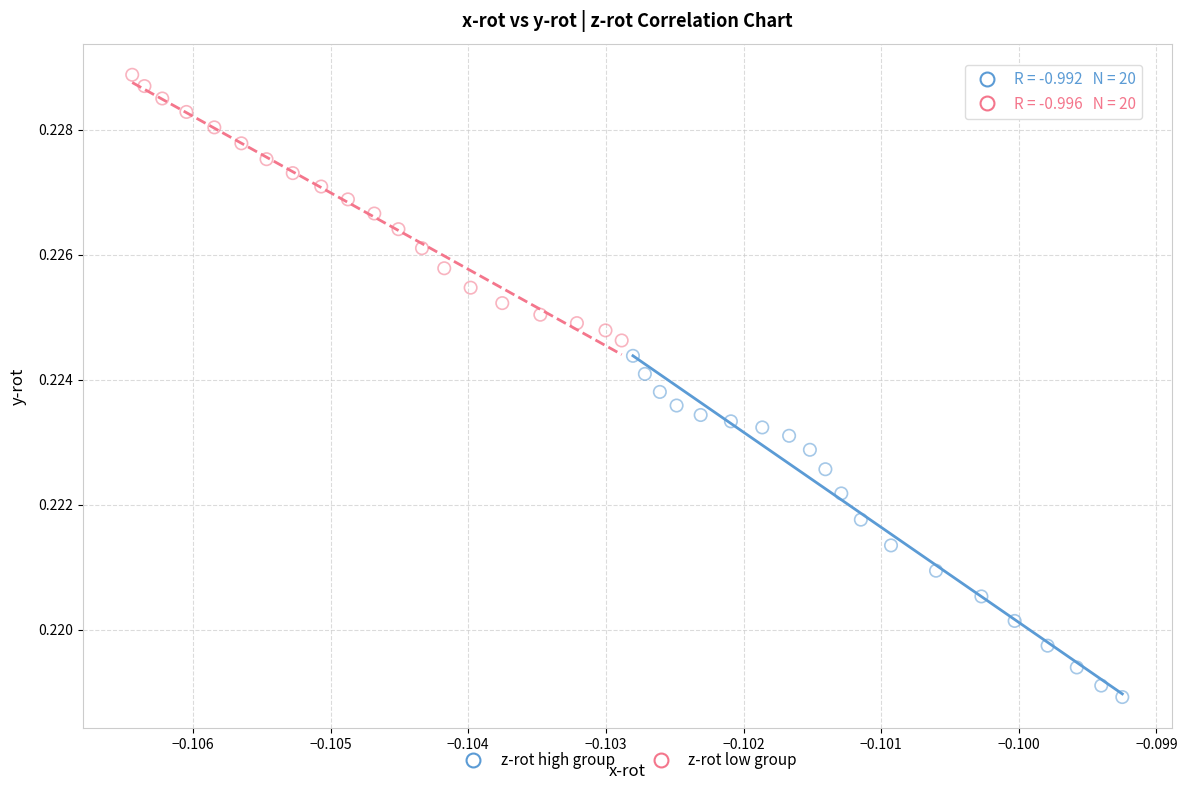

Which series has the largest Y range (max minus min)?

z-rot high group